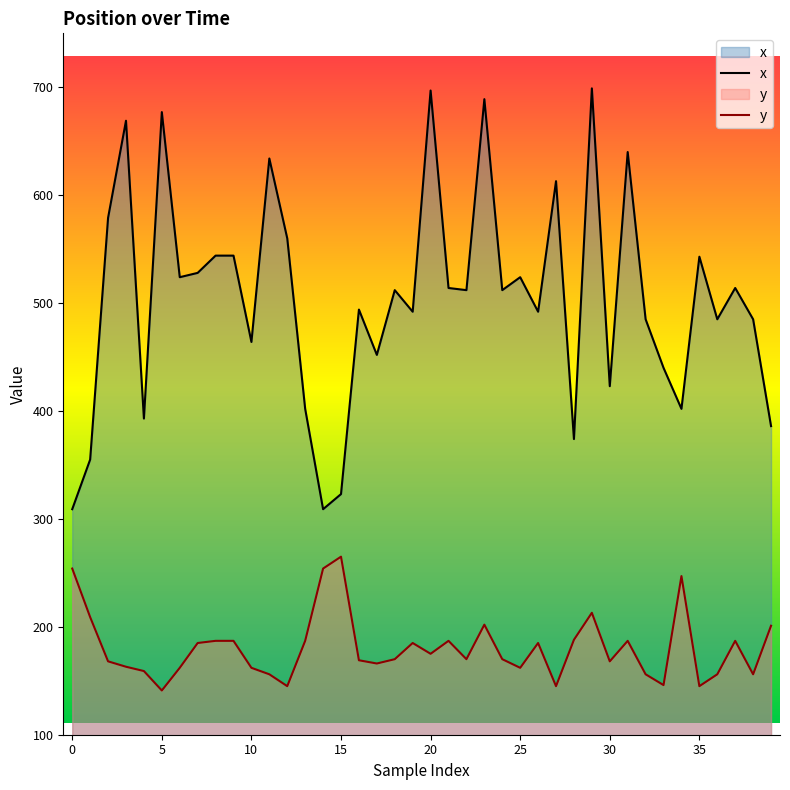

True or false: x has a value of 788 at 37.

False